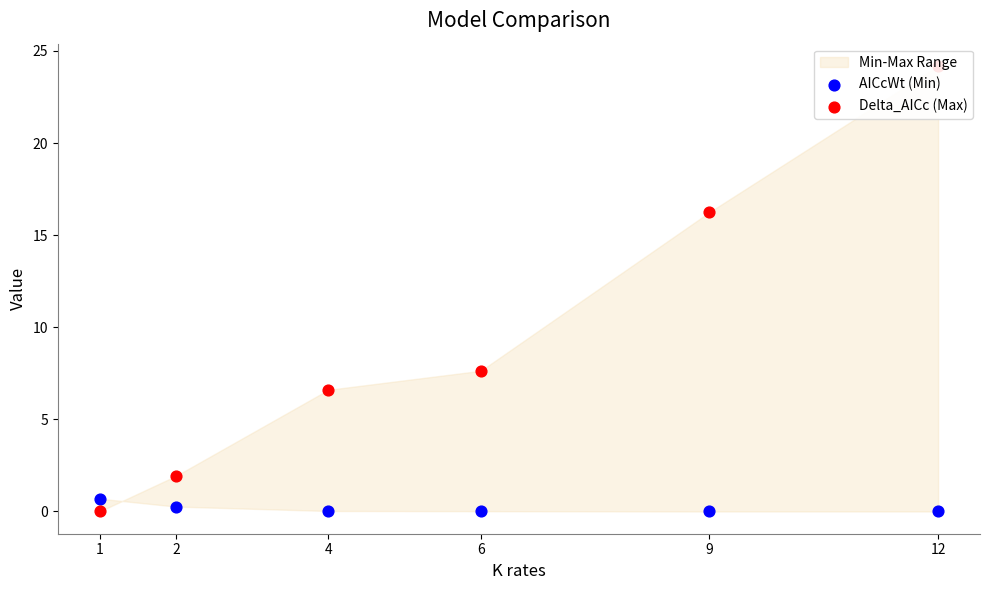

What is the total value across all series at 9?

16.2